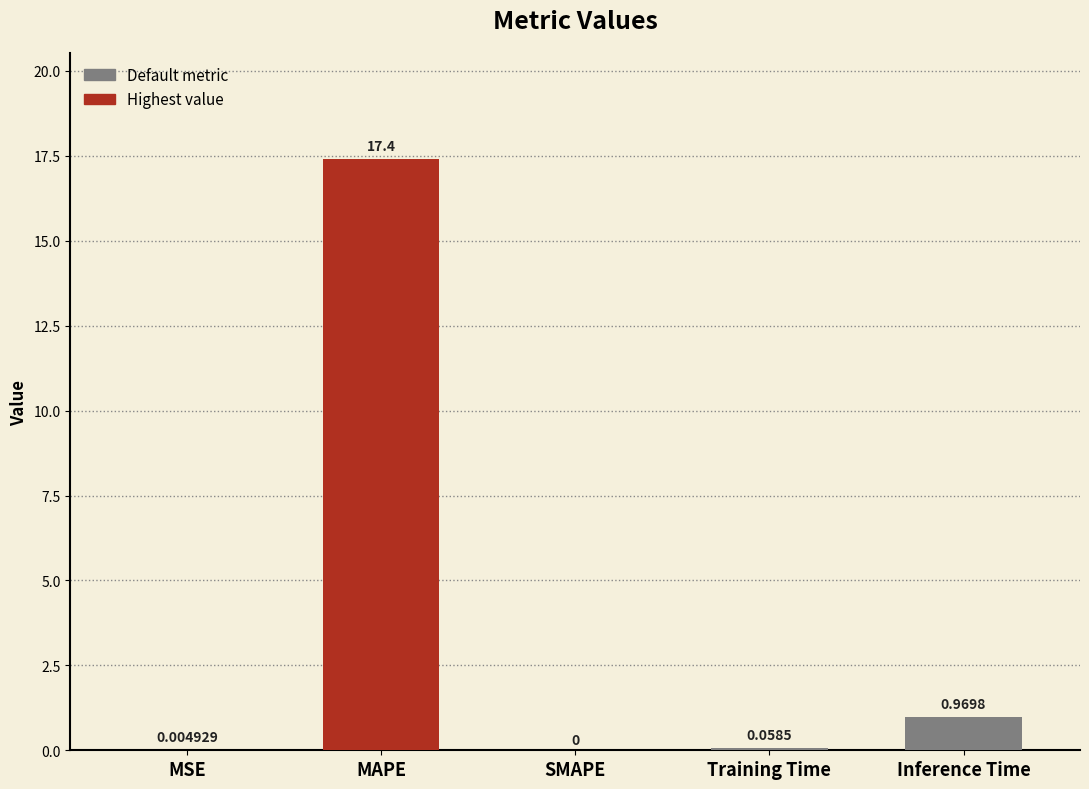

How many distinct data groups are displayed?

1